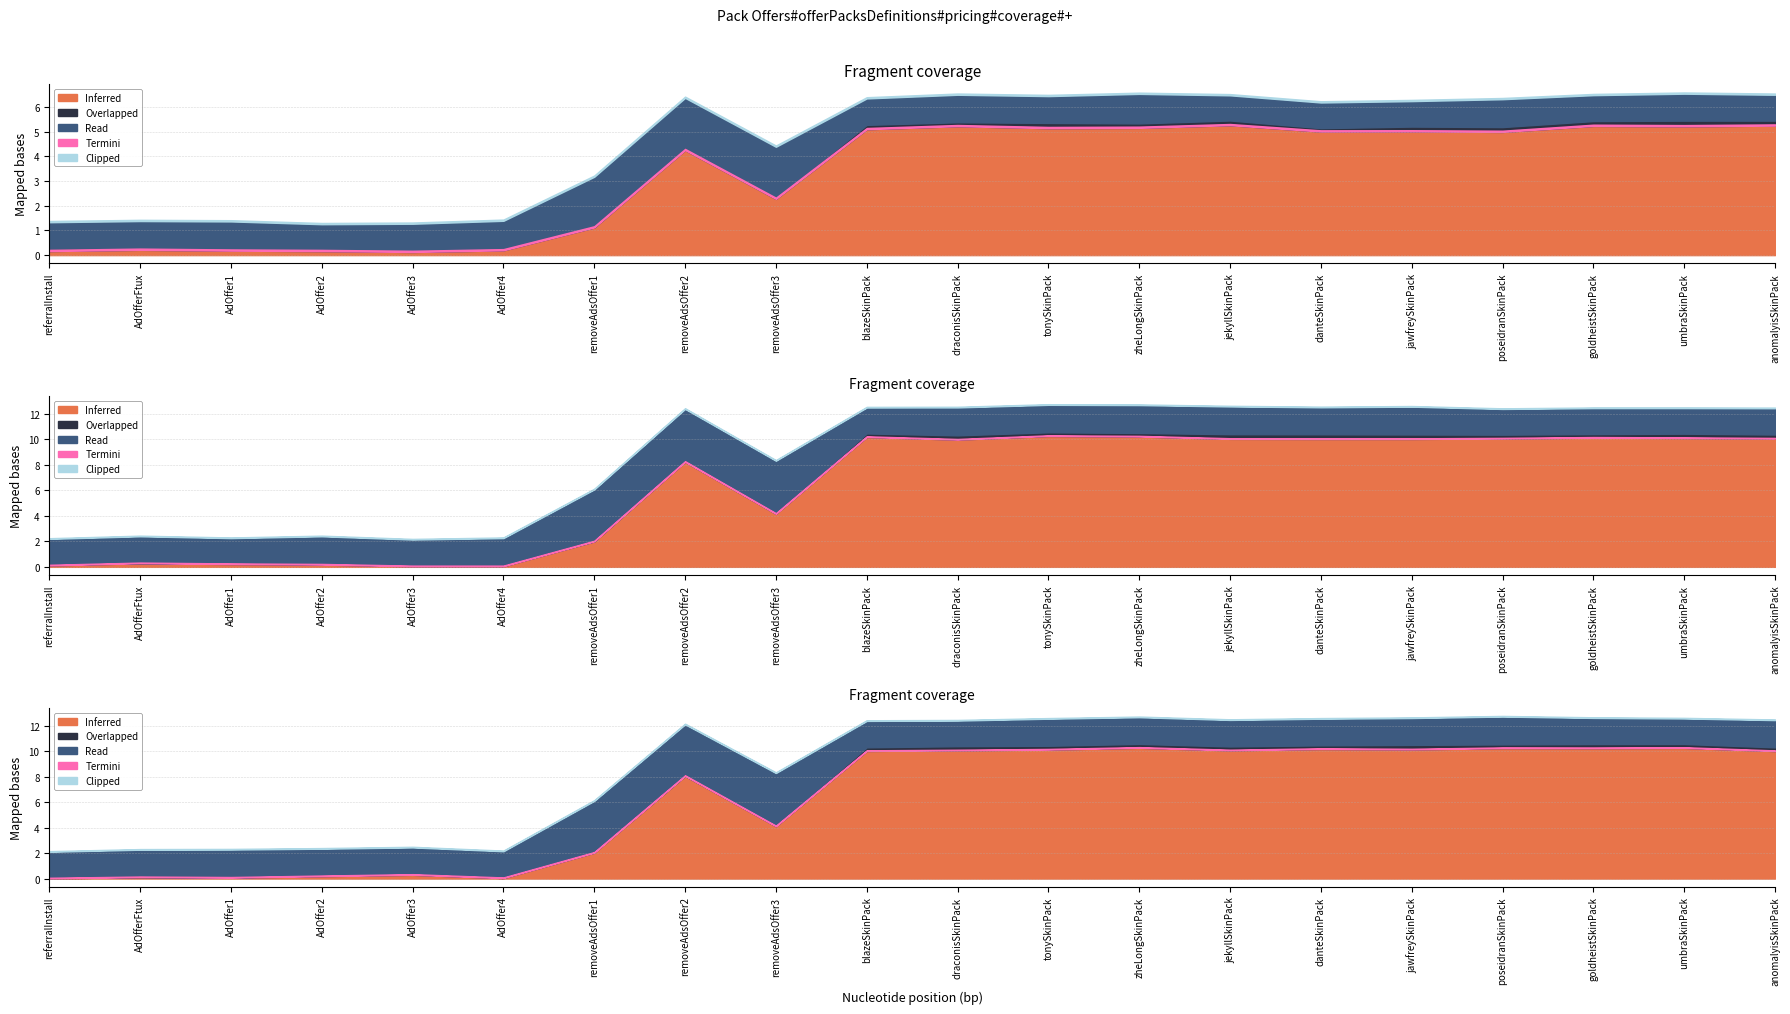

Between removeAdsOffer1 and zheLongSkinPack, which series saw the biggest shift?

Inferred